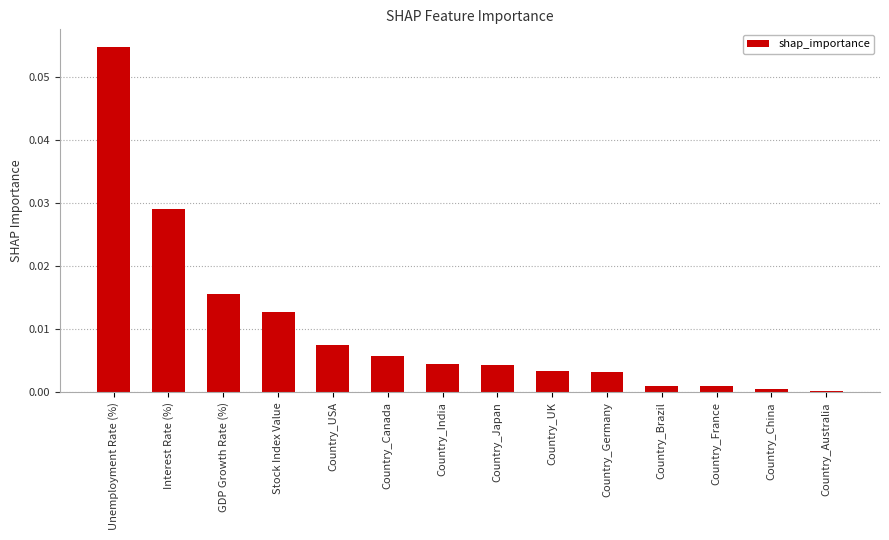

What is the label of the 7th bar from the left?

Country_India